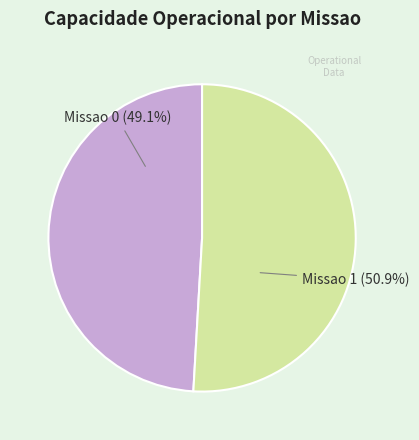

Does any single category account for the majority?

Yes